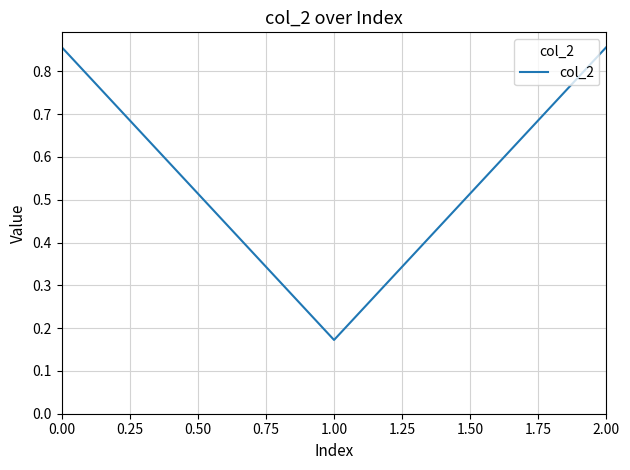

What is the sum of all values?

1.9